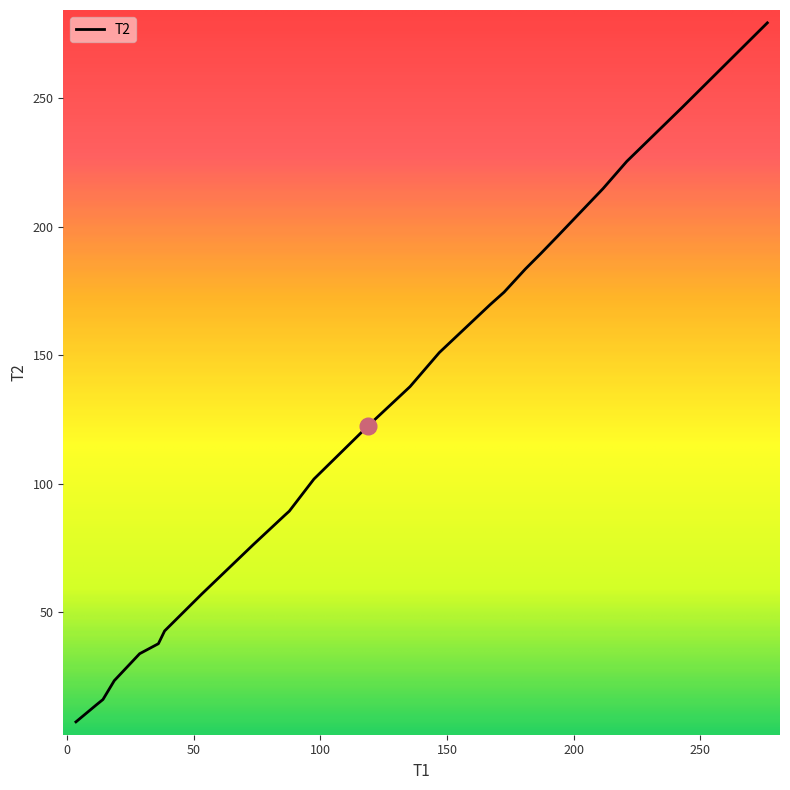

How many distinct data groups are displayed?

1